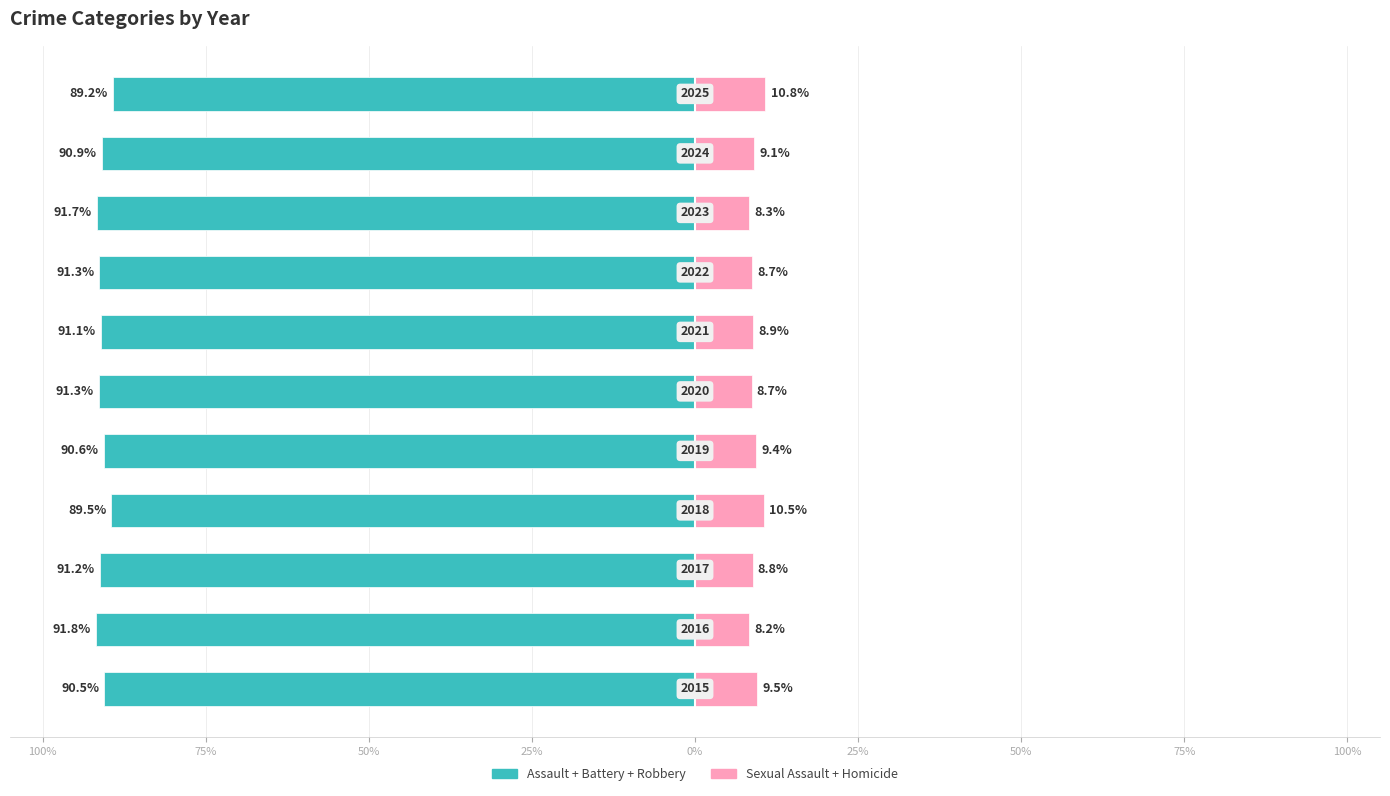

Reading left to right, extract all data points from this chart.

Aggravated Assault + Battery + Robbery: -90.5	-91.8	-91.2	-89.5	-90.6	-91.3	-91.1	-91.3	-91.7	-90.9	-89.2
Criminal Sexual Assault + Homicide: 9.5	8.2	8.8	10.5	9.4	8.7	8.9	8.7	8.3	9.1	10.8